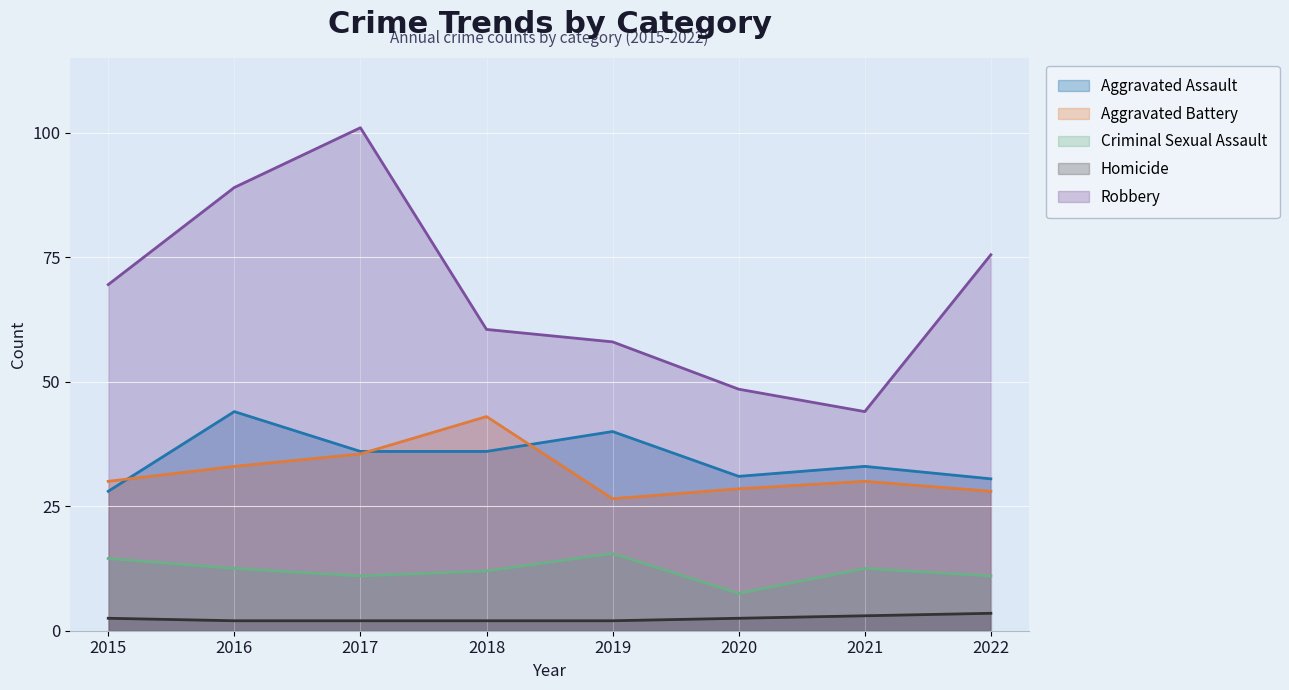

What is the total value across all series at 2020?

236